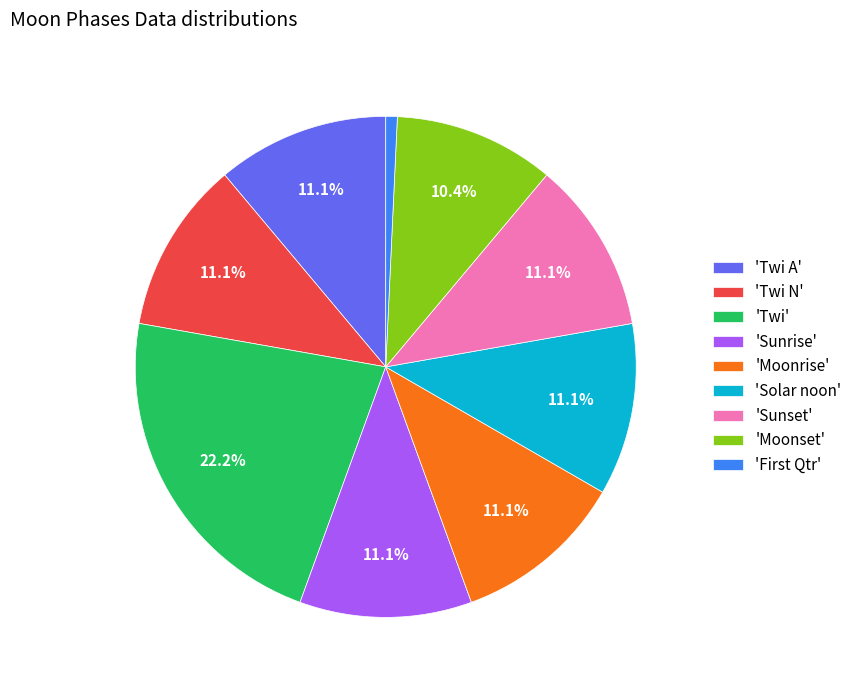

What is the ratio of the value at 'Solar noon' to the value at 'Sunset'?

1.0